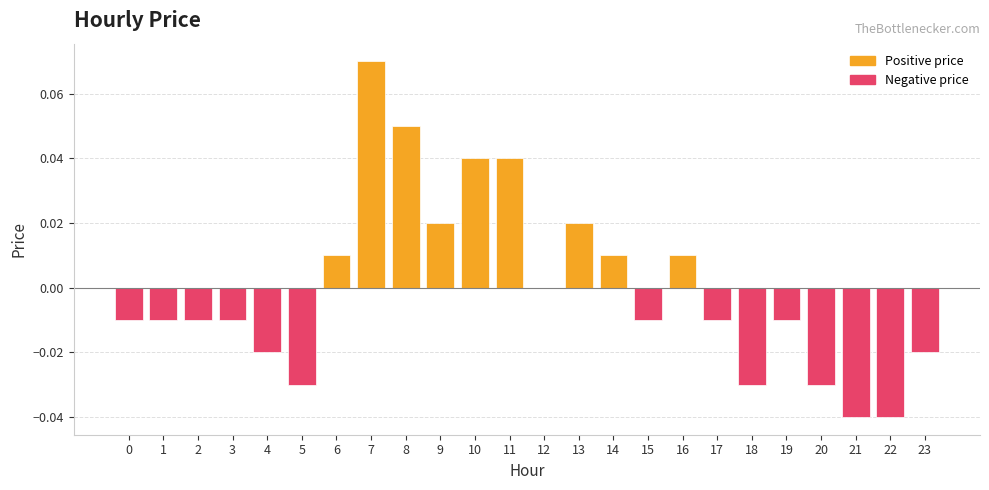

The value at 6 is 0.0. True or false?

True